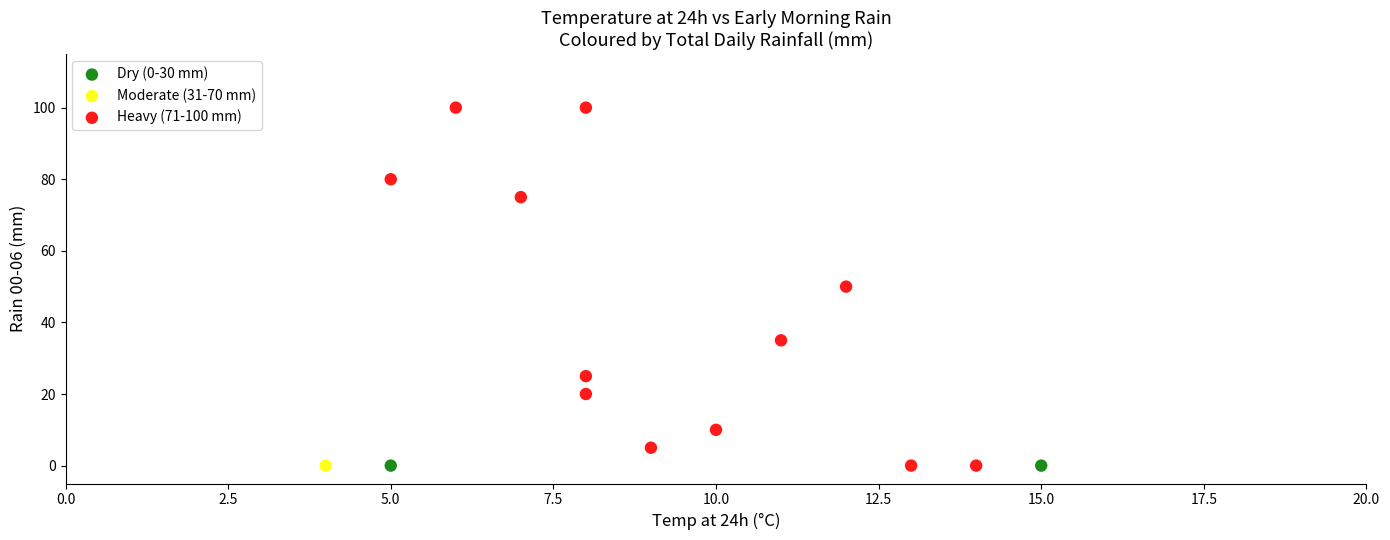

What are all the series names shown in the legend?

Dry (0-30 mm), Moderate (31-70 mm), Heavy (71-100 mm)